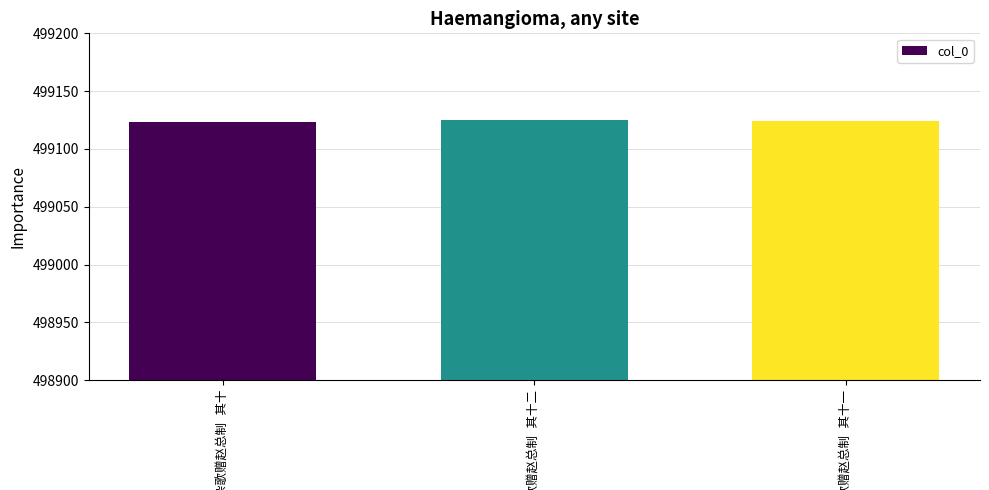

What is the minimum value shown in the chart?

499123